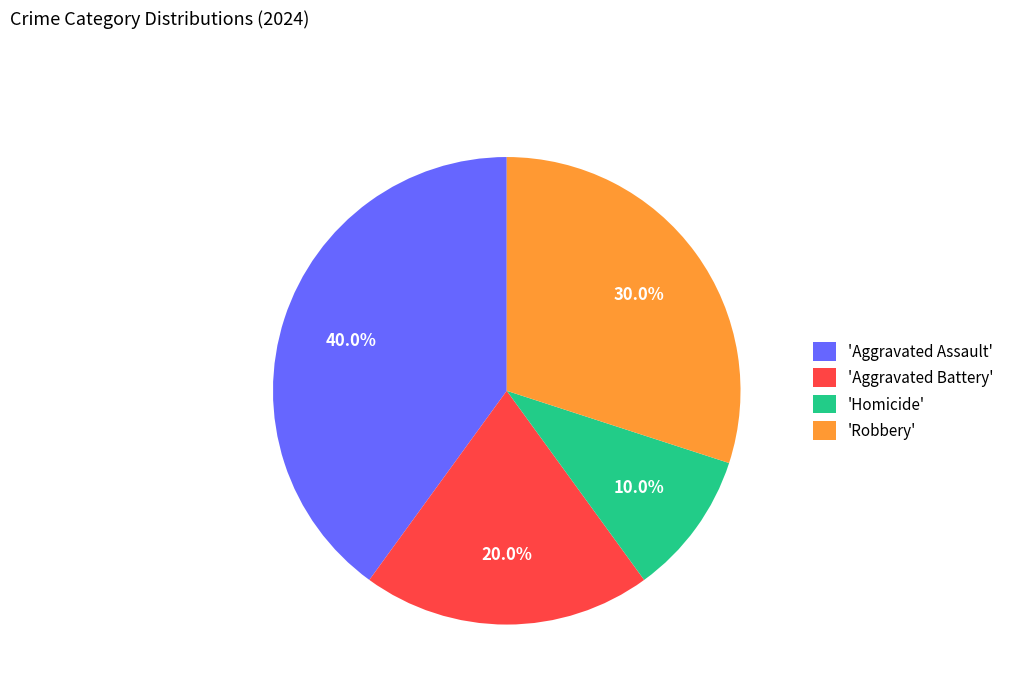

To the nearest percent, what is the difference between the largest and smallest slice percentages?

30%